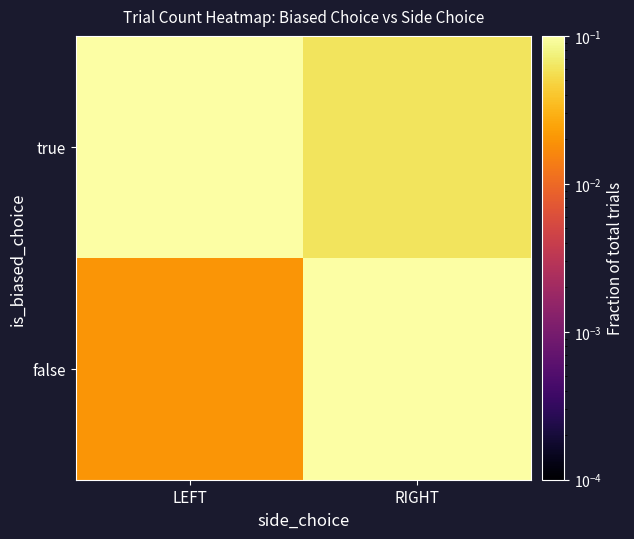

Which has a higher value, RIGHT or LEFT?

LEFT